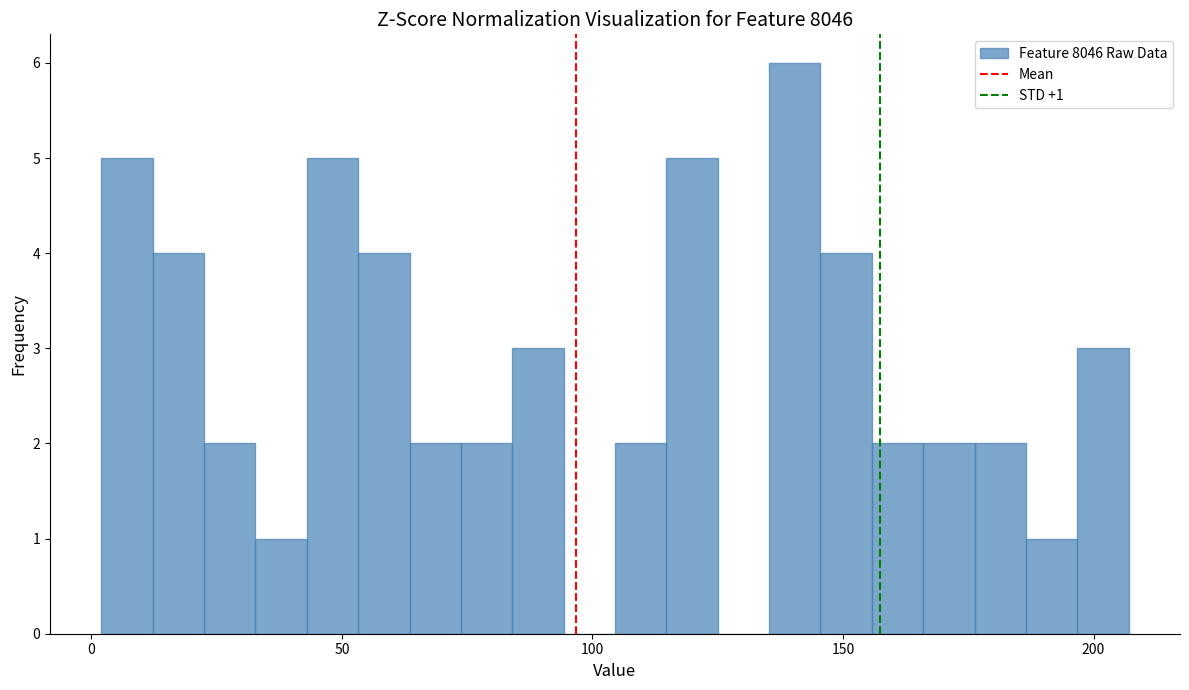

Around what value on the x-axis is the tallest bar? Give the approximate position of its centre, as read against the axis.

140